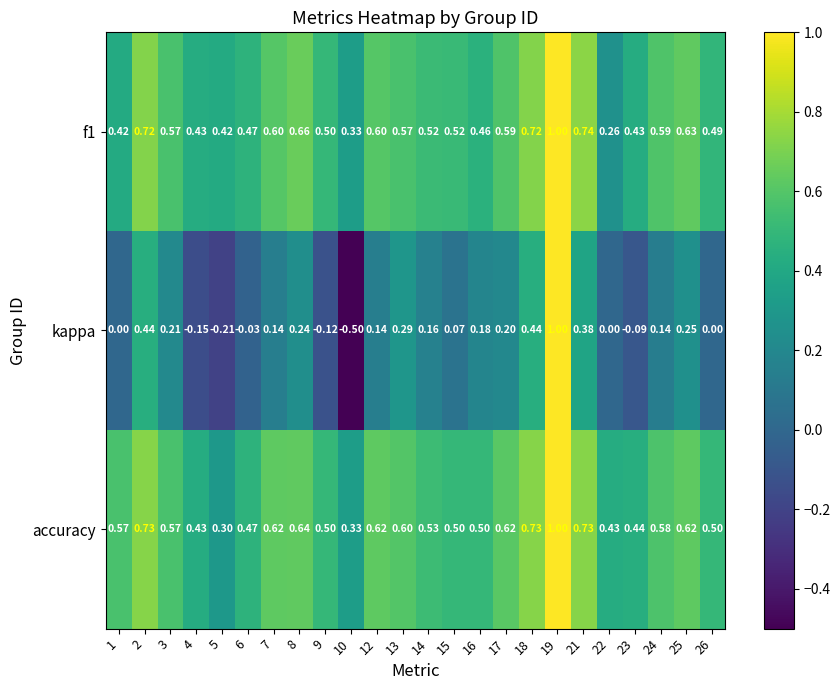

Which series has the largest total across all categories?

accuracy